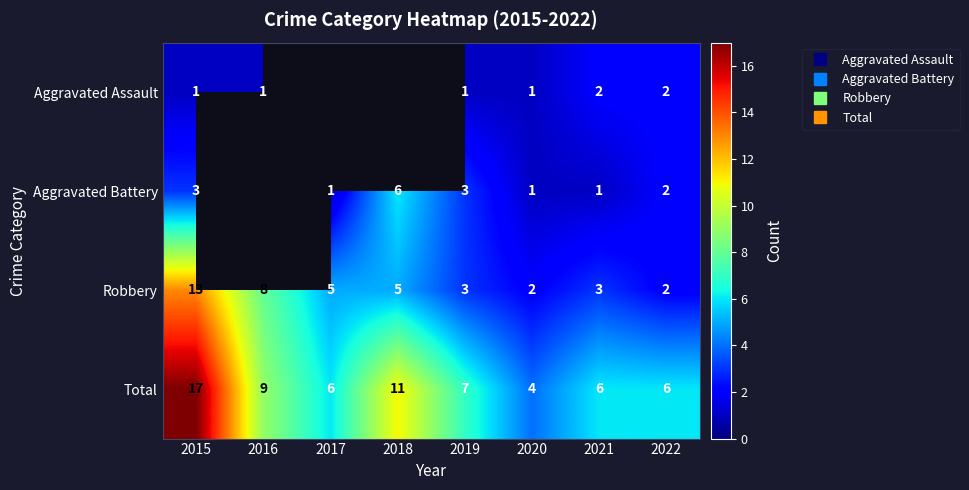

Is it true that Aggravated Battery equals 1.3 at 2020?

False